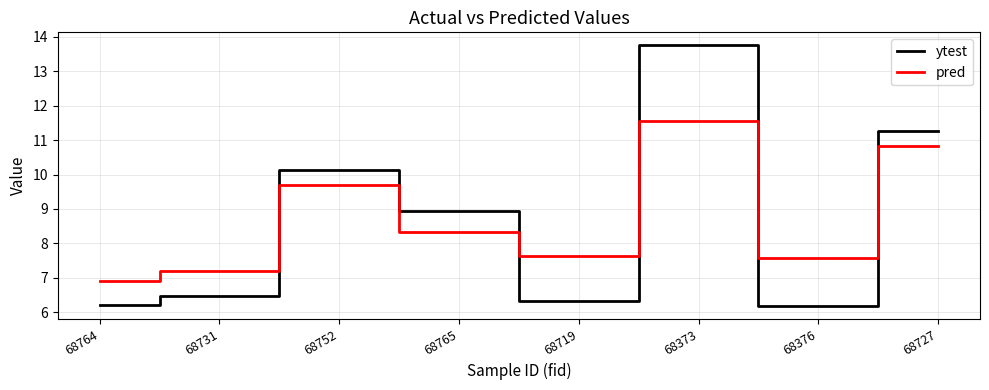

What is the greatest value displayed?

13.8